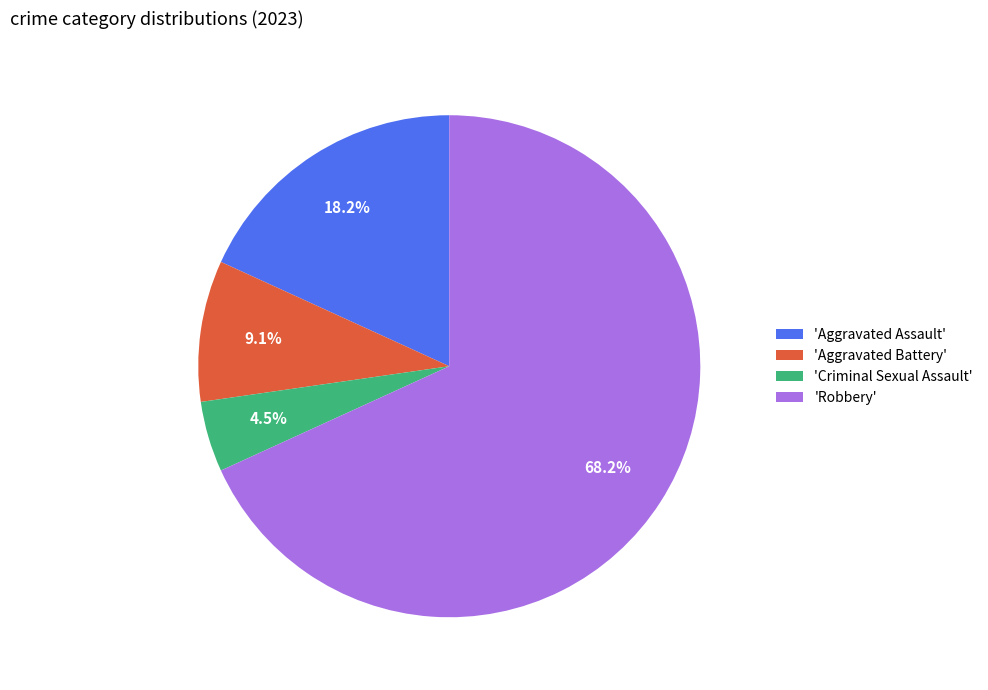

What is the total percentage of 'Robbery' and 'Criminal Sexual Assault'?

72.7%